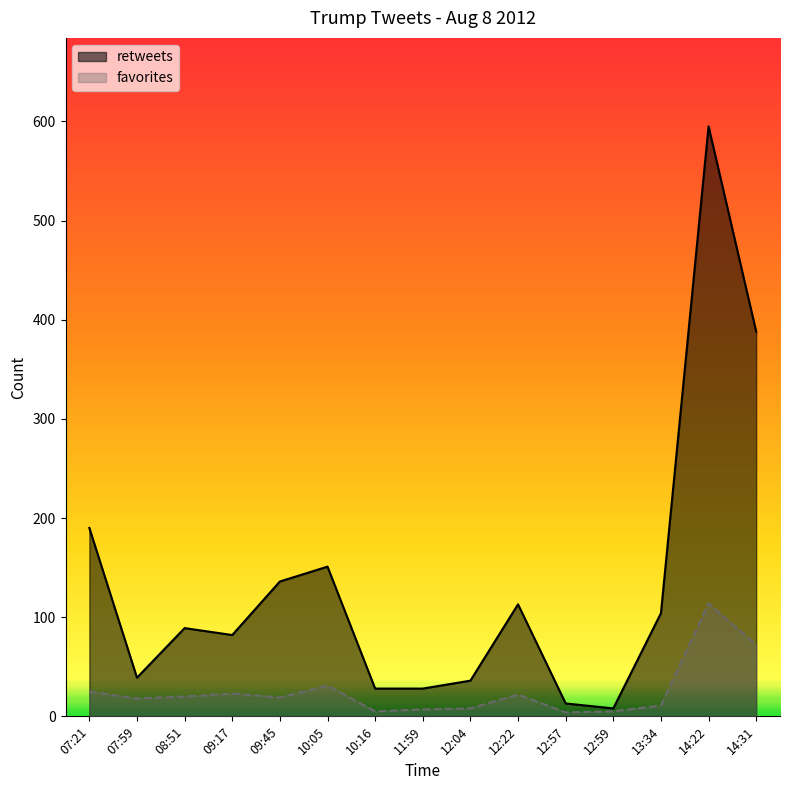

True or false: favorites and retweets intersect in this chart.

False